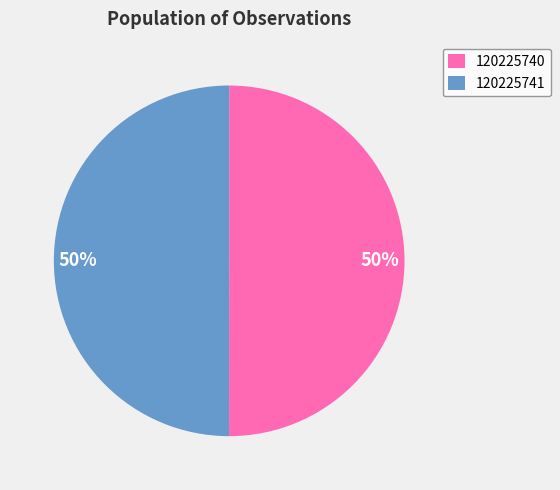

Approximately how many times larger is the value at 120225741 compared to 120225740?

1.0